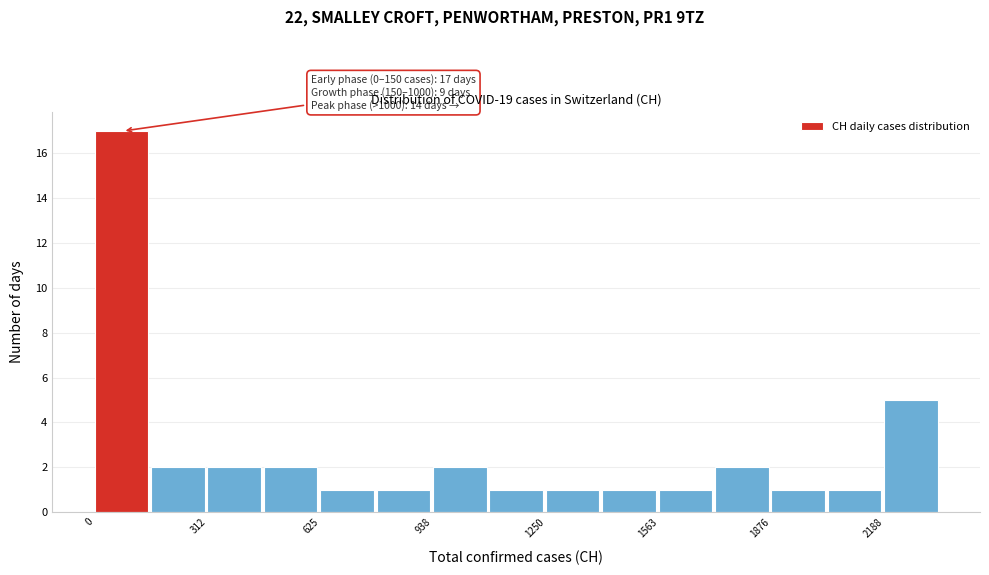

Read against the x-axis, roughly where is the centre of the tallest bar?

50